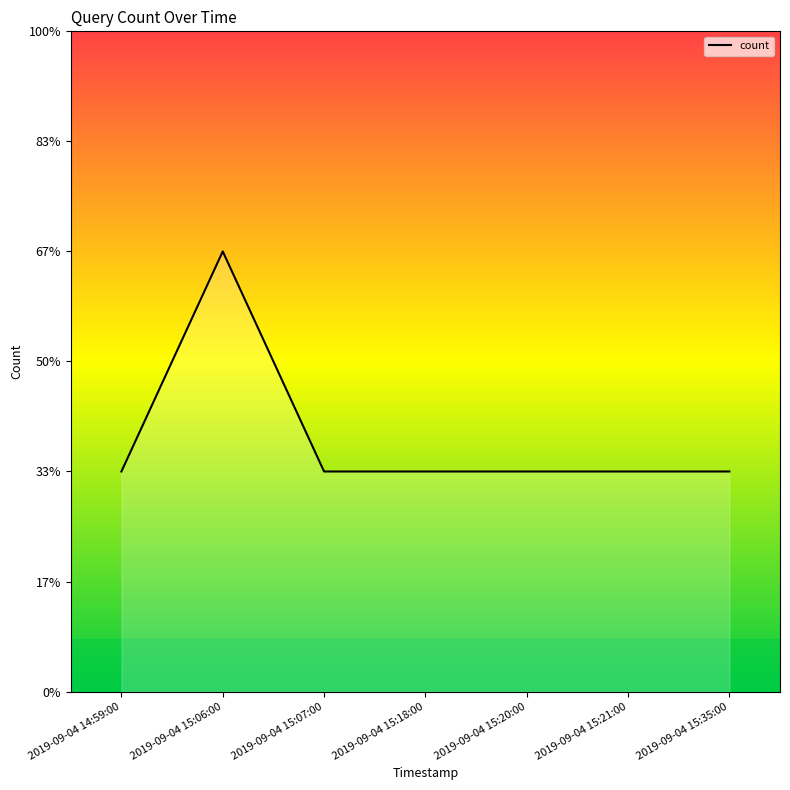

Reading right to left, extract all data points from this chart.

2019-09-04 15:35:00=1	2019-09-04 15:21:00=1	2019-09-04 15:20:00=1	2019-09-04 15:18:00=1	2019-09-04 15:07:00=1	2019-09-04 15:06:00=2	2019-09-04 14:59:00=1